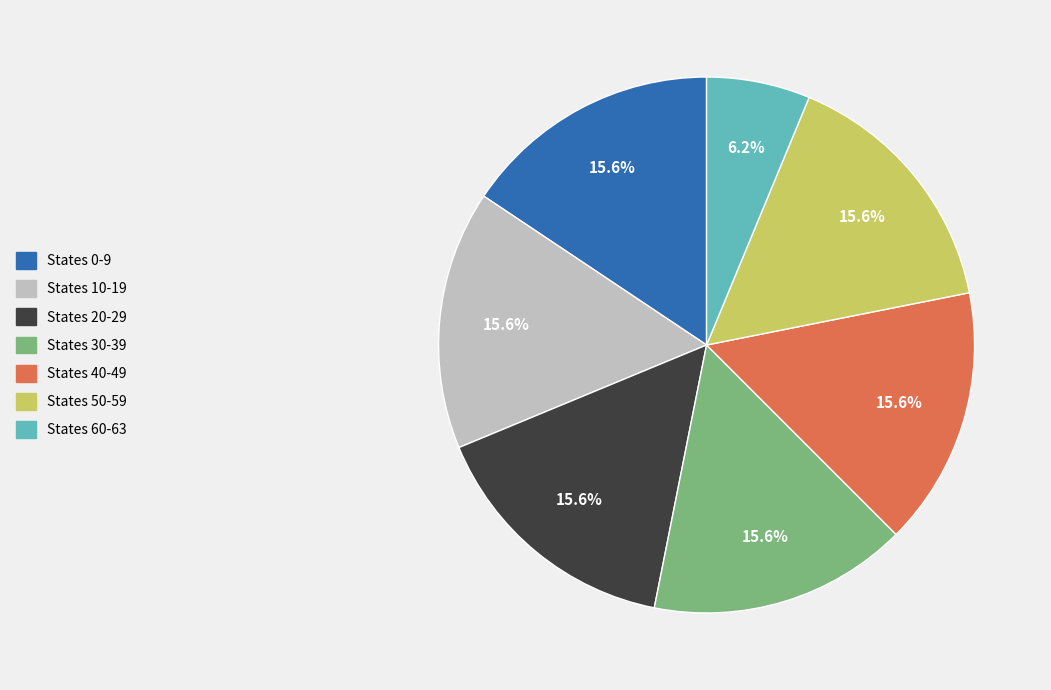

What is the ratio of the value at States 30-39 to the value at States 60-63?

2.5